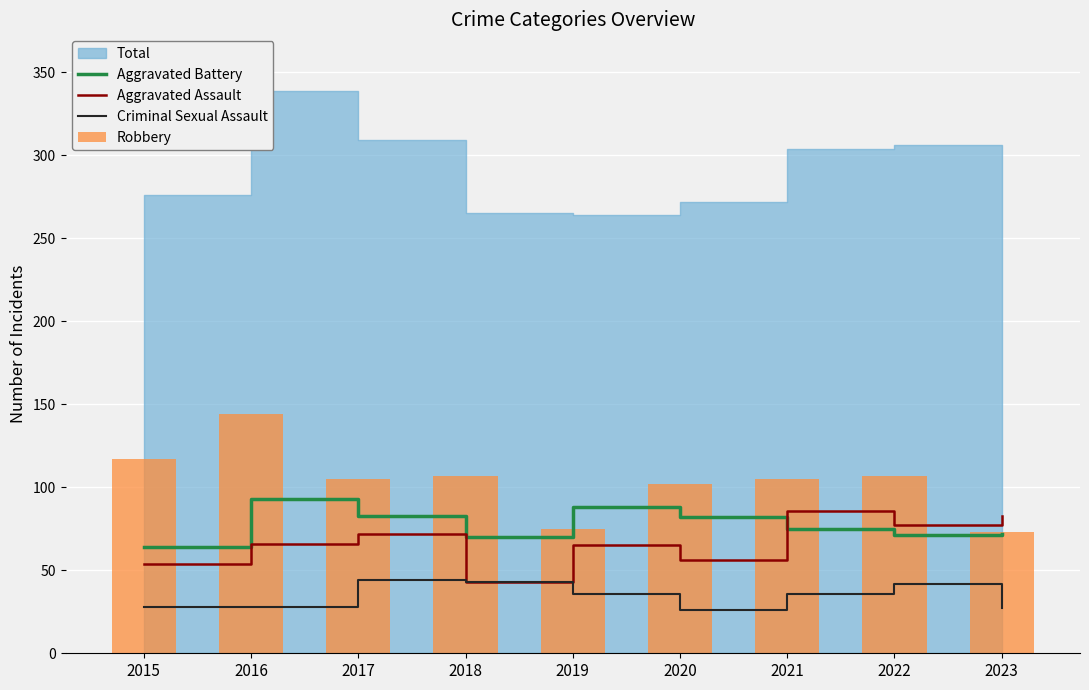

The Robbery series shows 102 at 2020. True or false?

True